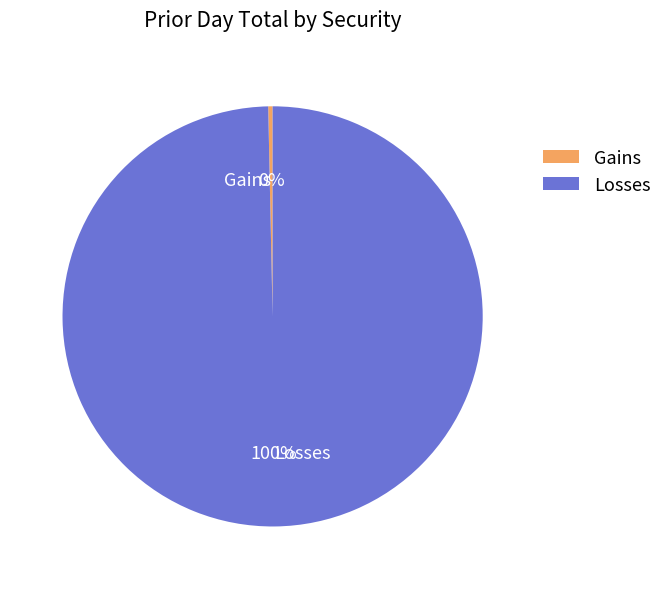

Is it true that Gains is 6% of the pie?

False